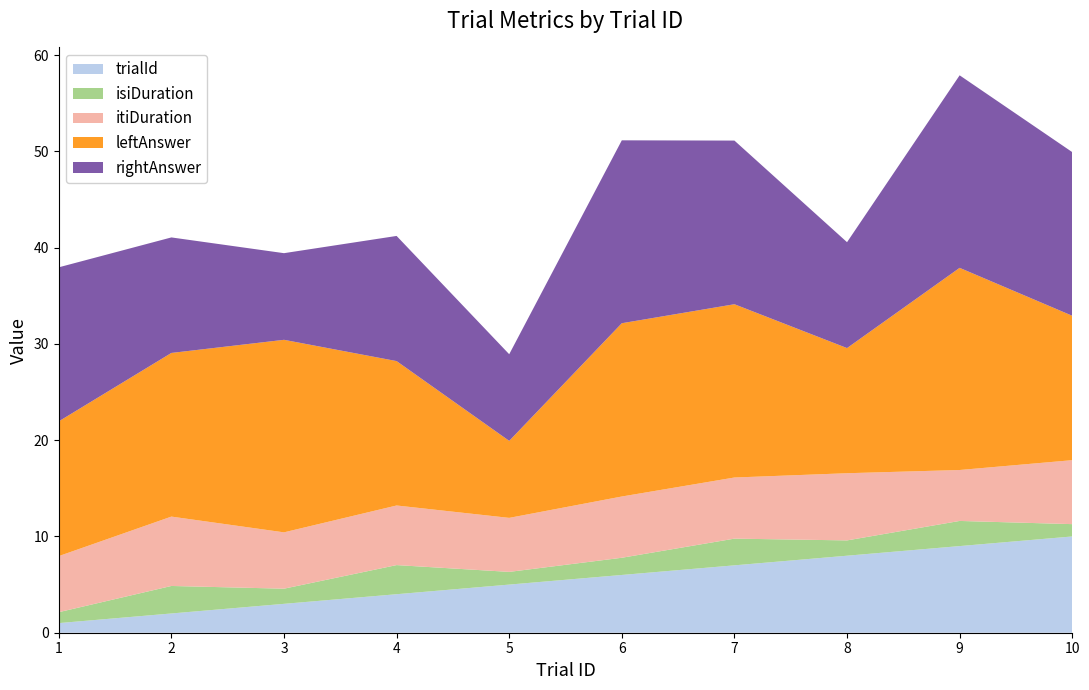

Reading left to right, extract all data points from this chart.

trialId: 1=1.0	2=2.0	3=3.0	4=4.0	5=5.0	6=6.0	7=7.0	8=8.0	9=9.0	10=10.0
isiDuration: 1=1.1	2=2.9	3=1.6	4=3.0	5=1.3	6=1.8	7=2.8	8=1.6	9=2.6	10=1.3
itiDuration: 1=5.8	2=7.2	3=5.9	4=6.2	5=5.6	6=6.4	7=6.3	8=7.0	9=5.3	10=6.6
leftAnswer: 1=14.0	2=17.0	3=20.0	4=15.0	5=8.0	6=18.0	7=18.0	8=13.0	9=21.0	10=15.0
rightAnswer: 1=16.0	2=12.0	3=9.0	4=13.0	5=9.0	6=19.0	7=17.0	8=11.0	9=20.0	10=17.0